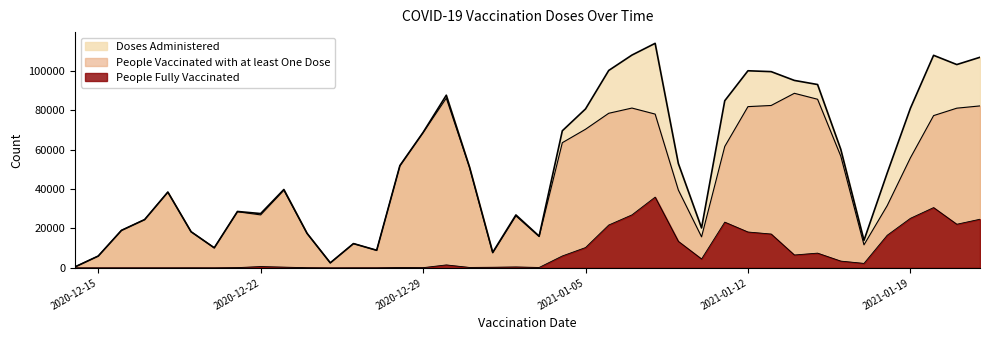

What is the label of the 39th point from the left?

2021-01-21